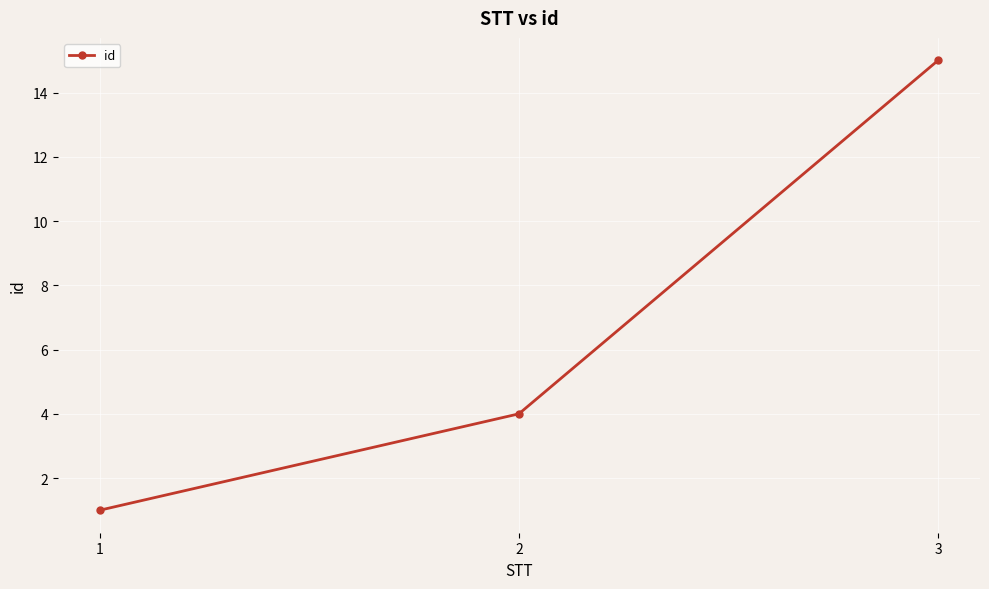

What is the maximum value shown in the chart?

15